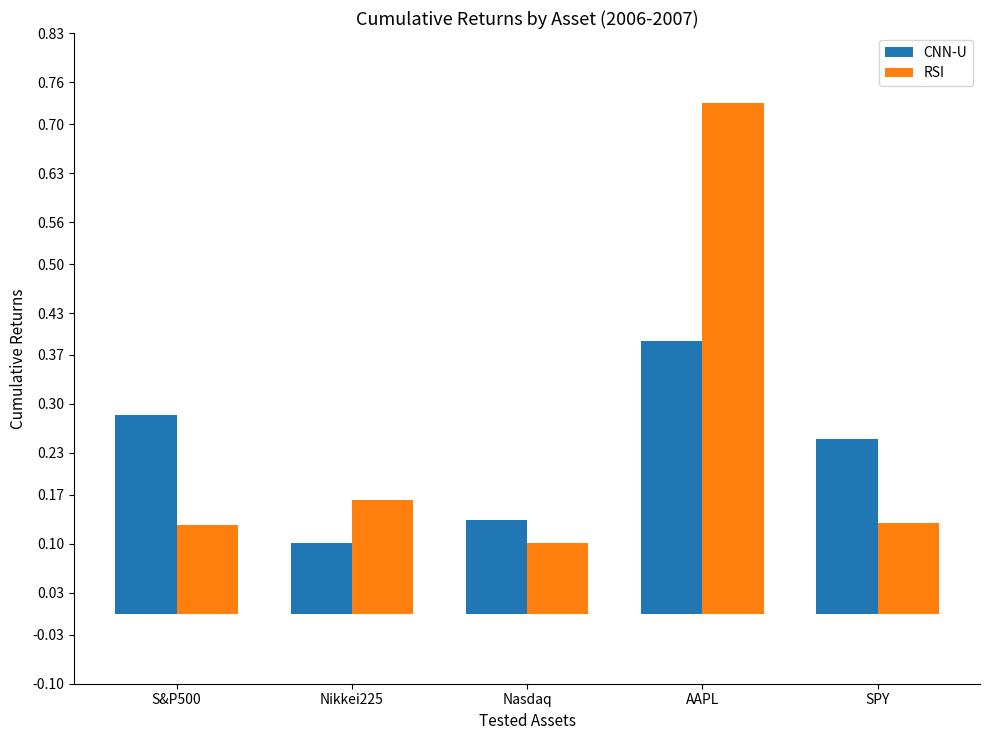

What are all the series names shown in the legend?

CNN-U, RSI